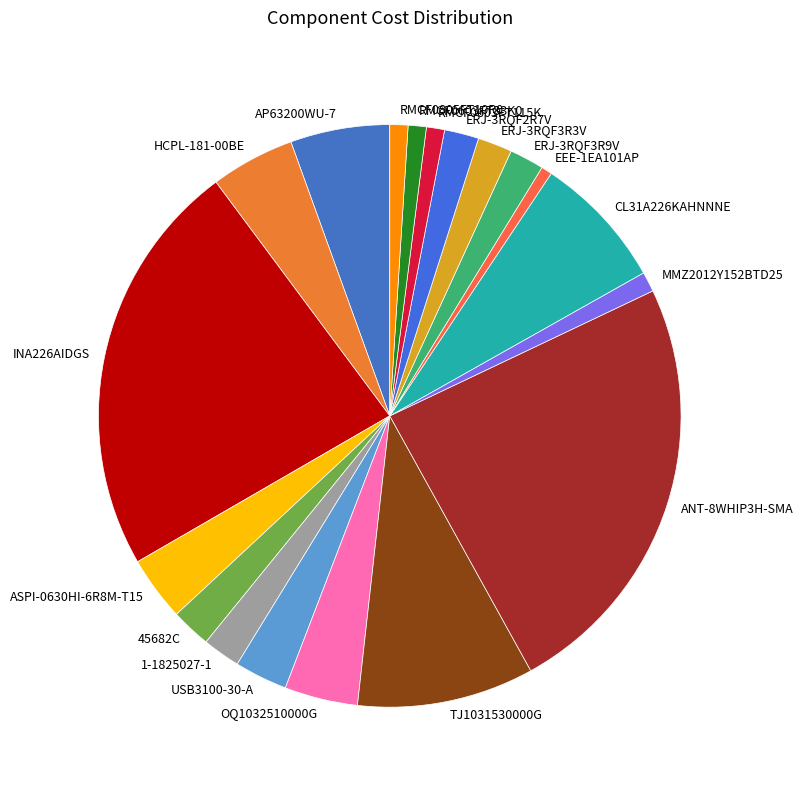

Is the sum of RMCF0603FT115K and ERJ-3RQF2R7V greater than half?

No